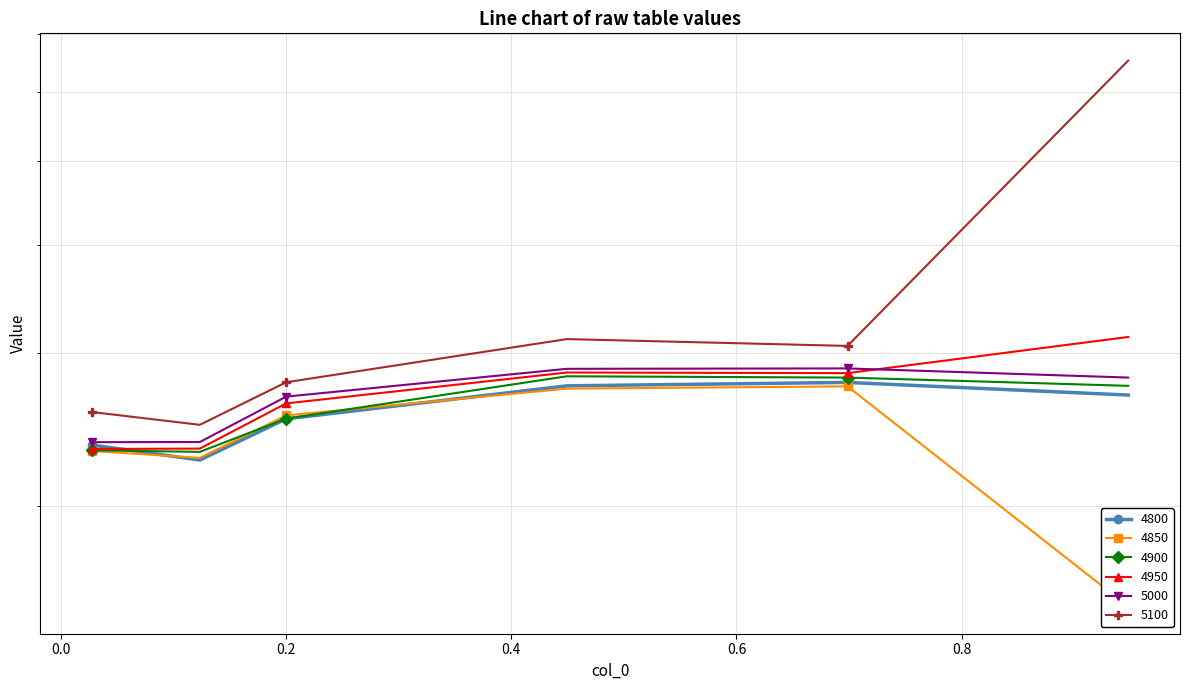

What is the difference between the maximum and minimum values in the 4800 series?

0.1